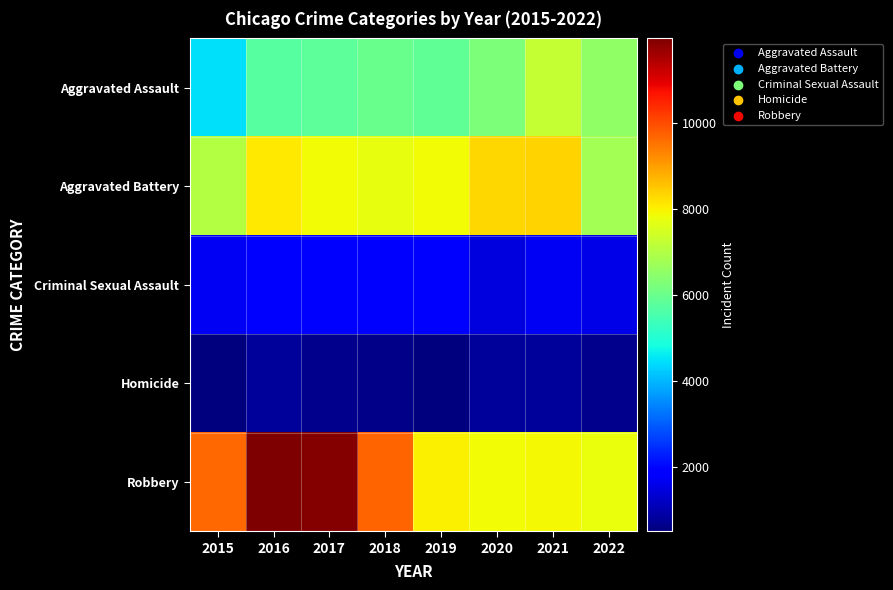

How many series are shown in this chart?

5